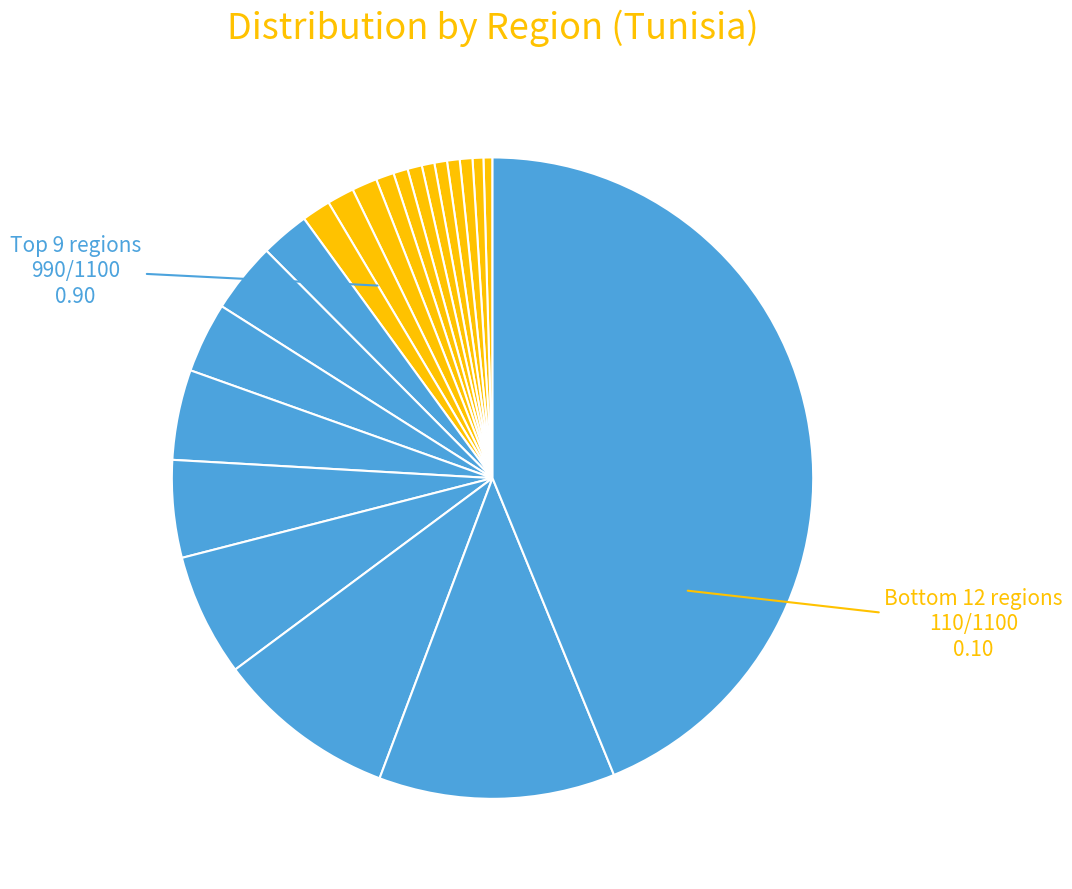

How many segments does this pie chart have?

21